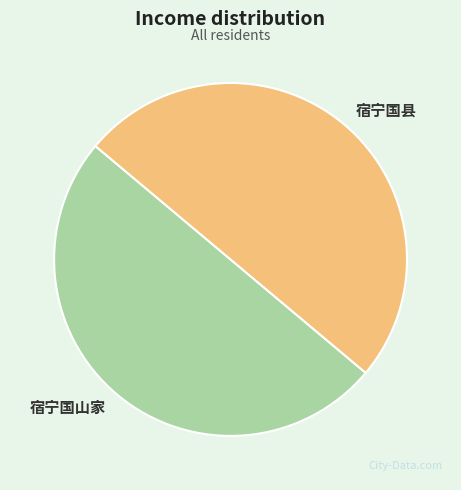

True or false: 宿宁国县 accounts for 50% of the total.

True